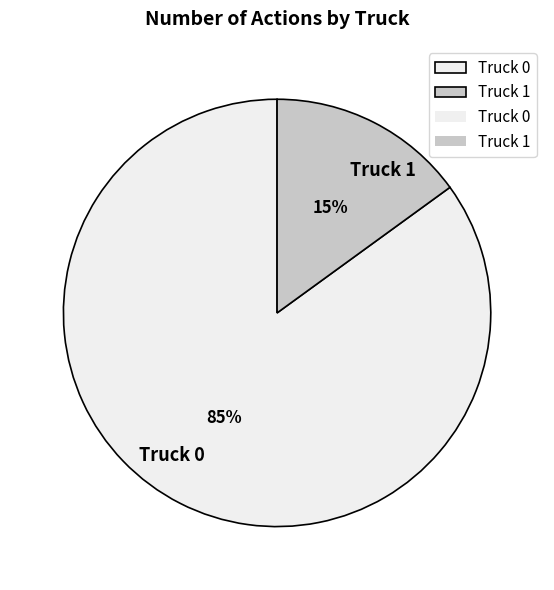

Combined, do Truck 1 and Truck 0 account for over 50%?

Yes